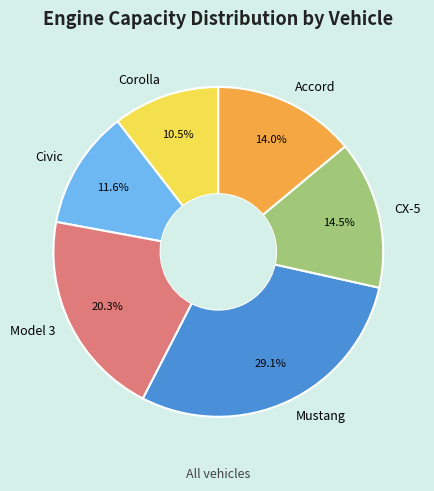

What is the smallest slice in the pie chart?

Corolla